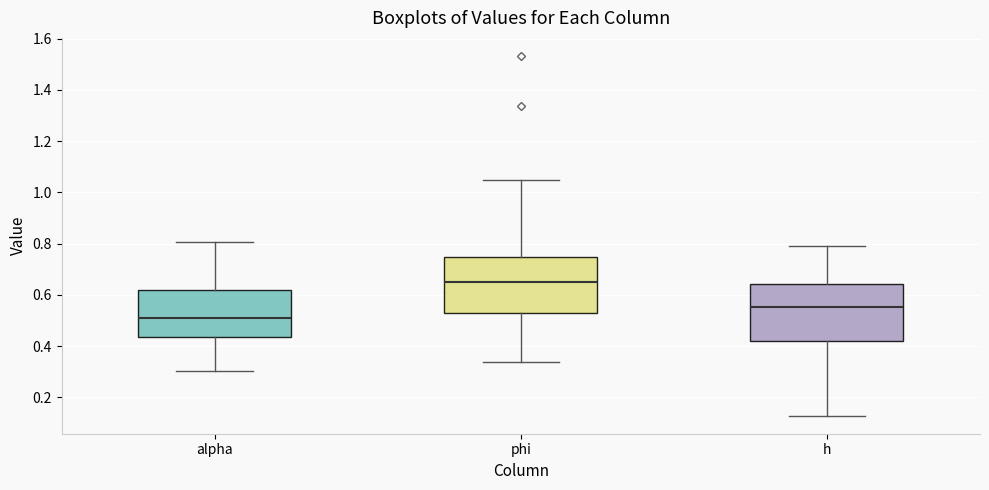

Reading left to right, read every box against the y-axis: the position of its median line, the range the box covers, and the ends of its whiskers. The values are not printed on the chart, so give them approximately, as read against the axis.

alpha: median 0.50, box 0.44 to 0.62, whiskers 0.30 to 0.80
phi: median 0.64, box 0.54 to 0.74, whiskers 0.34 to 1.04
h: median 0.56, box 0.42 to 0.64, whiskers 0.12 to 0.80